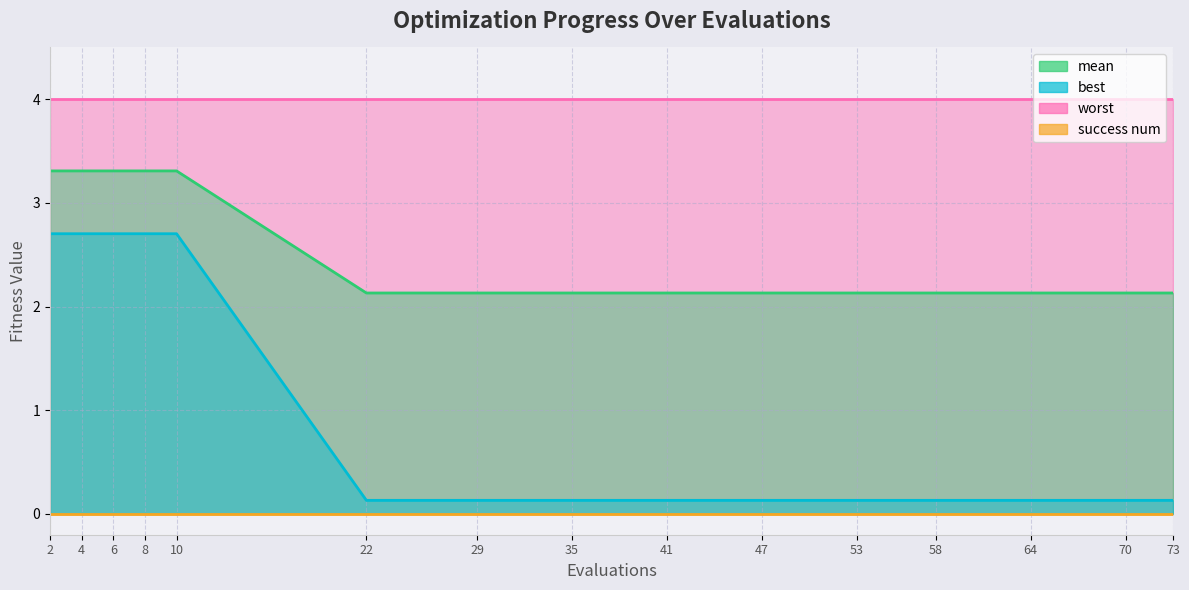

Between 53 and 73, which series saw the biggest shift?

mean